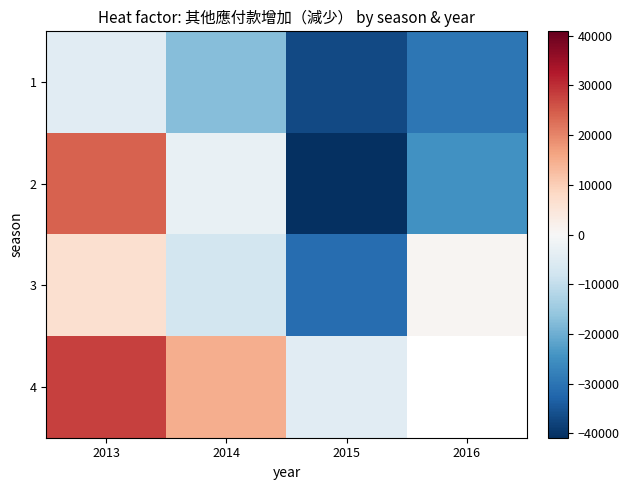

What is the total value across all series at 2014?

-12985.0